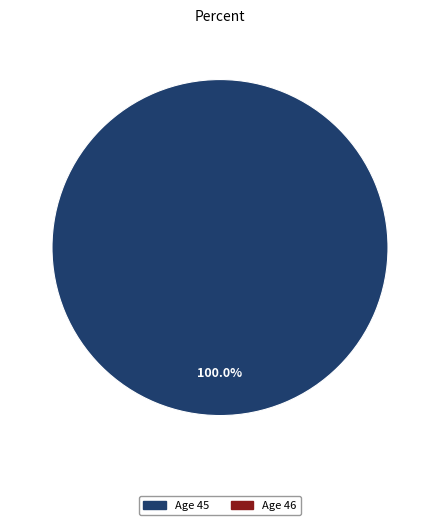

Is there any slice that represents more than half of the pie?

Yes